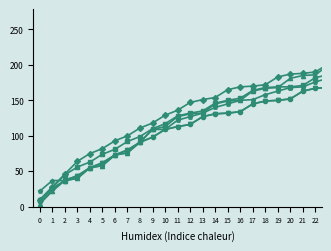

Count the number of categories in the chart.

40